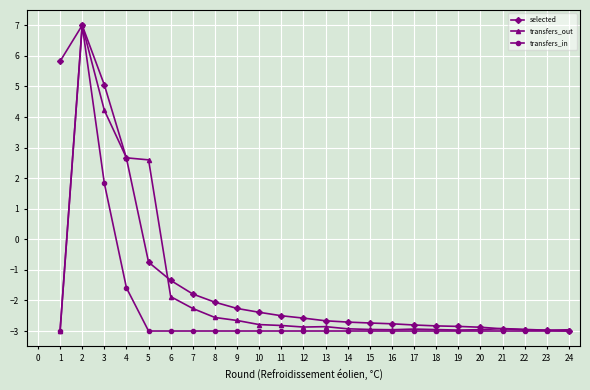

Which series has the largest total across all categories?

selected